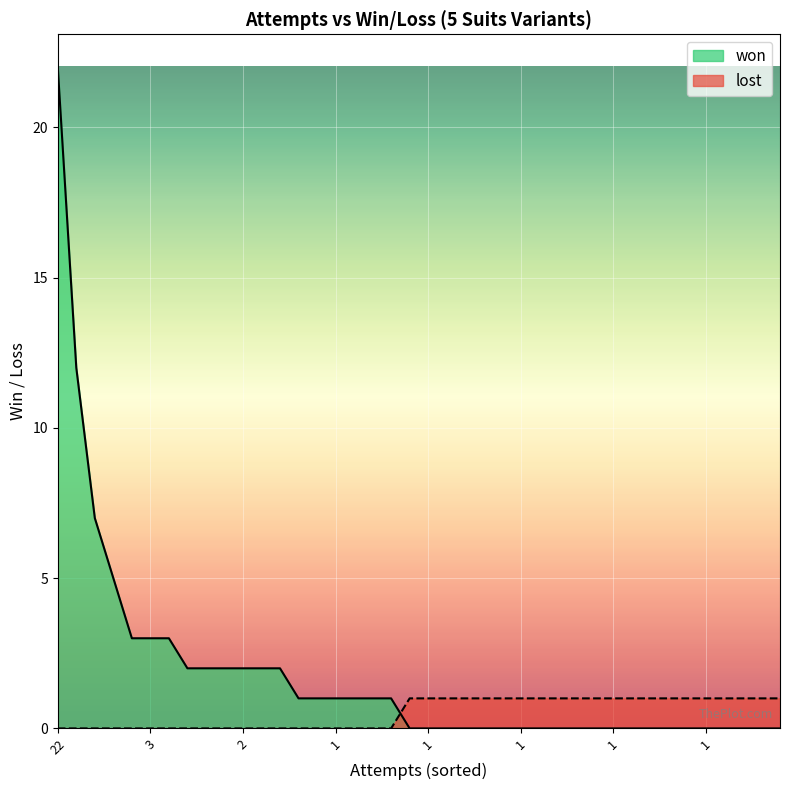

Does the chart display data point markers on the line(s)?

No